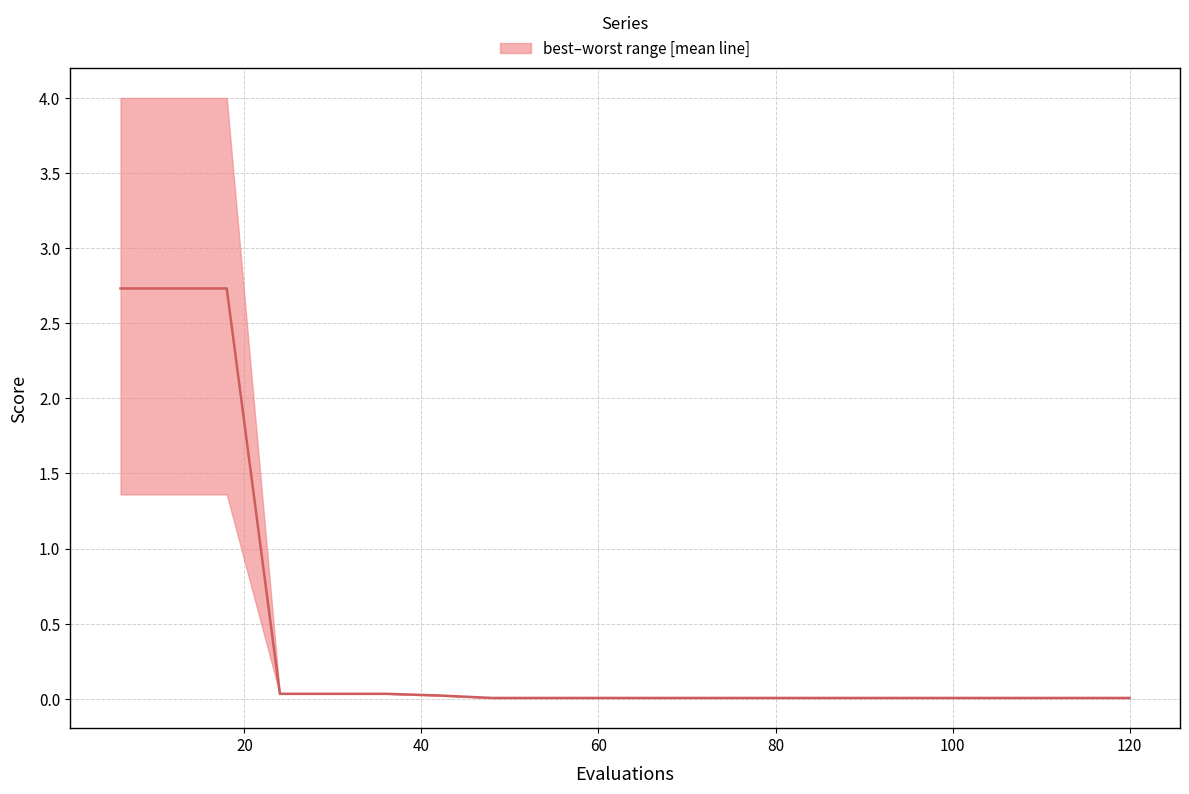

Count the number of categories in the chart.

20